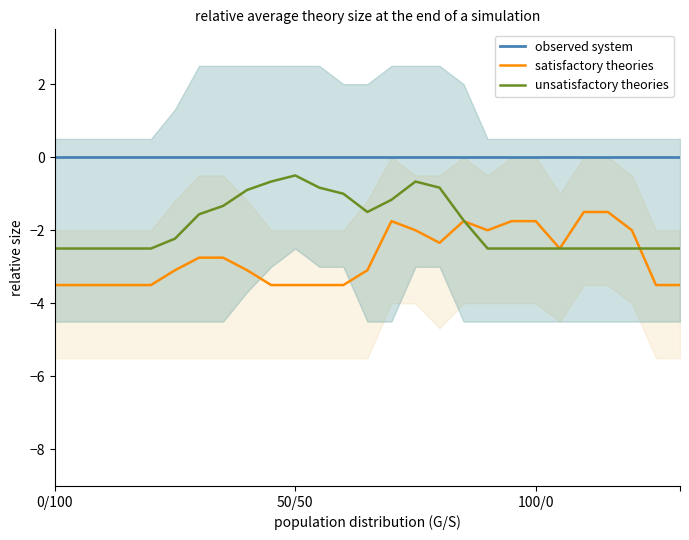

At how many categories does at least one series exceed -3?

27